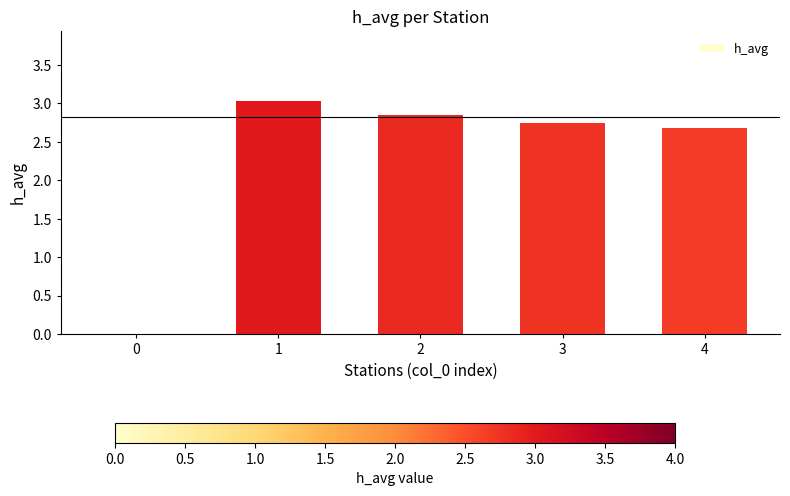

How many positive values are there?

4